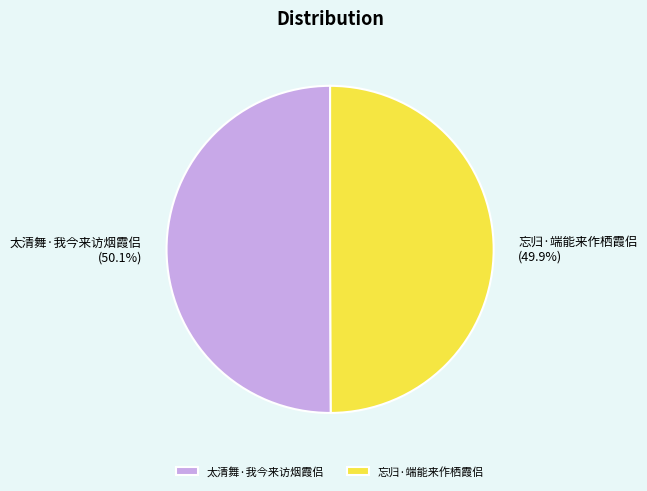

What is the ratio of the value at 忘归·端能来作栖霞侣 to the value at 太清舞·我今来访烟霞侣?

1.0